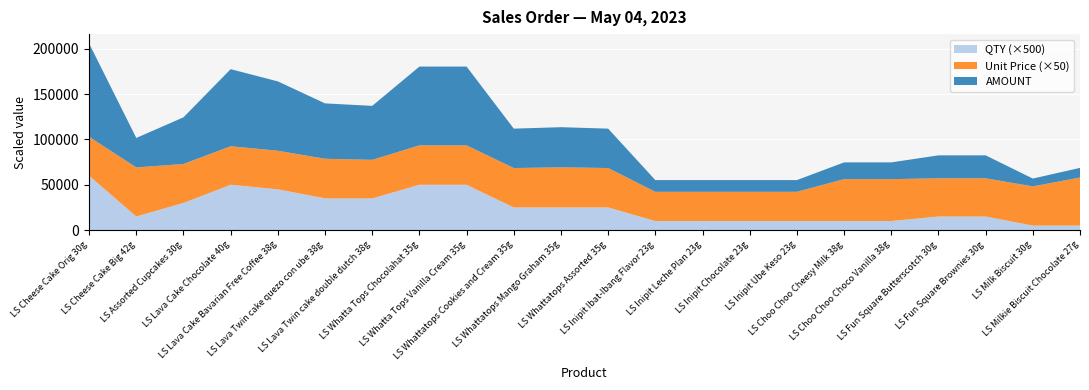

Reading left to right, what are all the values shown in this chart?

AMOUNT: LS Cheese Cake Orig 30g=102960	LS Cheese Cake Big 42g=32490	LS Assorted Cupcakes 30g=51480	LS Lava Cake Chocolate 40g=85000	LS Lava Cake Bavarian Free Coffee 38g=76500	LS Lava Twin cake quezo con ube 38g=61110	LS Lava Twin cake double dutch 38g=59500	LS Whatta Tops Chocolahat 35g=86900	LS Whatta Tops Vanilla Cream 35g=86900	LS Whattatops Cookies and Cream 35g=43450	LS Whattatops Mango Graham 35g=44250	LS Whattatops Assorted 35g=43450	LS Inipit Ibat-Ibang Flavor 23g=12900	LS Inipit Leche Plan 23g=12900	LS Inipit Chocolate 23g=12900	LS Inipit Ube Keso 23g=12900	LS Choo Choo Cheesy Milk 38g=18480	LS Choo Choo Choco Vanilla 38g=18480	LS Fun Square Butterscotch 30g=25290	LS Fun Square Brownies 30g=25290	LS Milk Biscuit 30g=8640	LS Milkie Biscuit Chocolate 27g=10600
UNIT PRICE: LS Cheese Cake Orig 30g=858	LS Cheese Cake Big 42g=1083	LS Assorted Cupcakes 30g=858	LS Lava Cake Chocolate 40g=850	LS Lava Cake Bavarian Free Coffee 38g=850	LS Lava Twin cake quezo con ube 38g=873	LS Lava Twin cake double dutch 38g=850	LS Whatta Tops Chocolahat 35g=869	LS Whatta Tops Vanilla Cream 35g=869	LS Whattatops Cookies and Cream 35g=869	LS Whattatops Mango Graham 35g=885	LS Whattatops Assorted 35g=869	LS Inipit Ibat-Ibang Flavor 23g=645	LS Inipit Leche Plan 23g=645	LS Inipit Chocolate 23g=645	LS Inipit Ube Keso 23g=645	LS Choo Choo Cheesy Milk 38g=924	LS Choo Choo Choco Vanilla 38g=924	LS Fun Square Butterscotch 30g=843	LS Fun Square Brownies 30g=843	LS Milk Biscuit 30g=864	LS Milkie Biscuit Chocolate 27g=1060
QTY: LS Cheese Cake Orig 30g=120	LS Cheese Cake Big 42g=30	LS Assorted Cupcakes 30g=60	LS Lava Cake Chocolate 40g=100	LS Lava Cake Bavarian Free Coffee 38g=90	LS Lava Twin cake quezo con ube 38g=70	LS Lava Twin cake double dutch 38g=70	LS Whatta Tops Chocolahat 35g=100	LS Whatta Tops Vanilla Cream 35g=100	LS Whattatops Cookies and Cream 35g=50	LS Whattatops Mango Graham 35g=50	LS Whattatops Assorted 35g=50	LS Inipit Ibat-Ibang Flavor 23g=20	LS Inipit Leche Plan 23g=20	LS Inipit Chocolate 23g=20	LS Inipit Ube Keso 23g=20	LS Choo Choo Cheesy Milk 38g=20	LS Choo Choo Choco Vanilla 38g=20	LS Fun Square Butterscotch 30g=30	LS Fun Square Brownies 30g=30	LS Milk Biscuit 30g=10	LS Milkie Biscuit Chocolate 27g=10